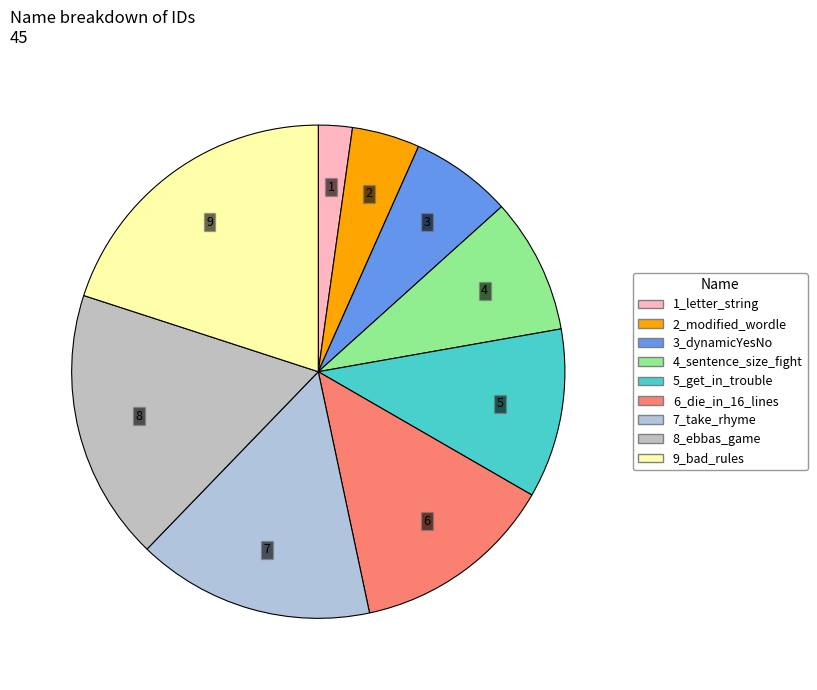

To the nearest percent, what is the combined percentage of 1_letter_string and 7_take_rhyme?

18%